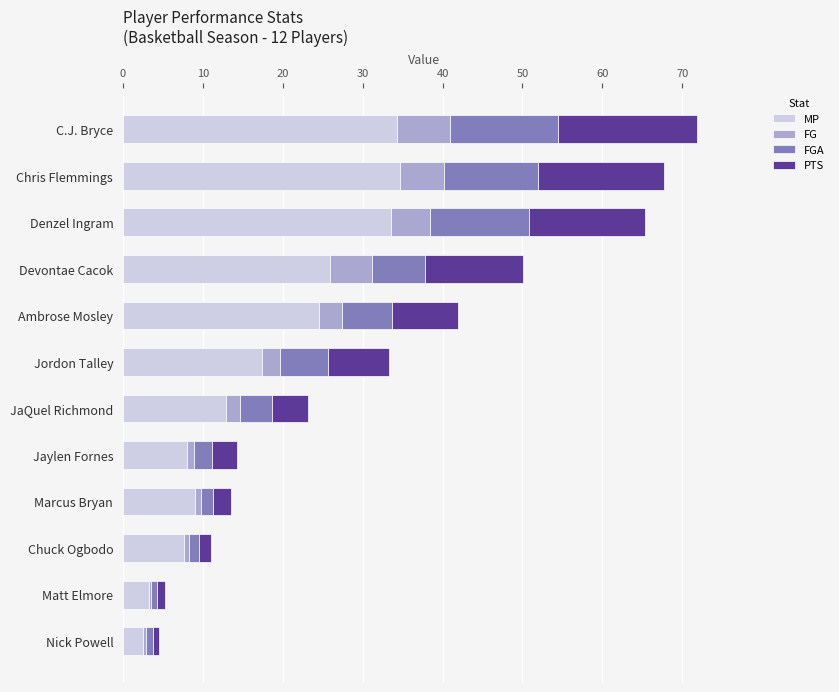

Is it true that MP equals 22.4 at JaQuel Richmond?

False